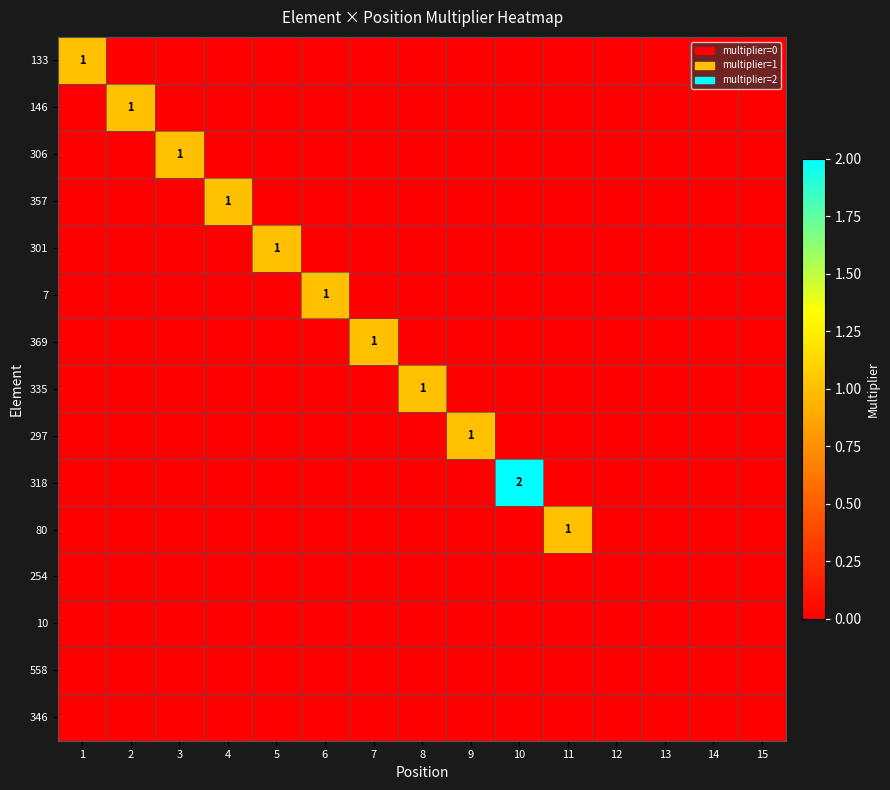

How many 133 values are between 0 and 1?

15